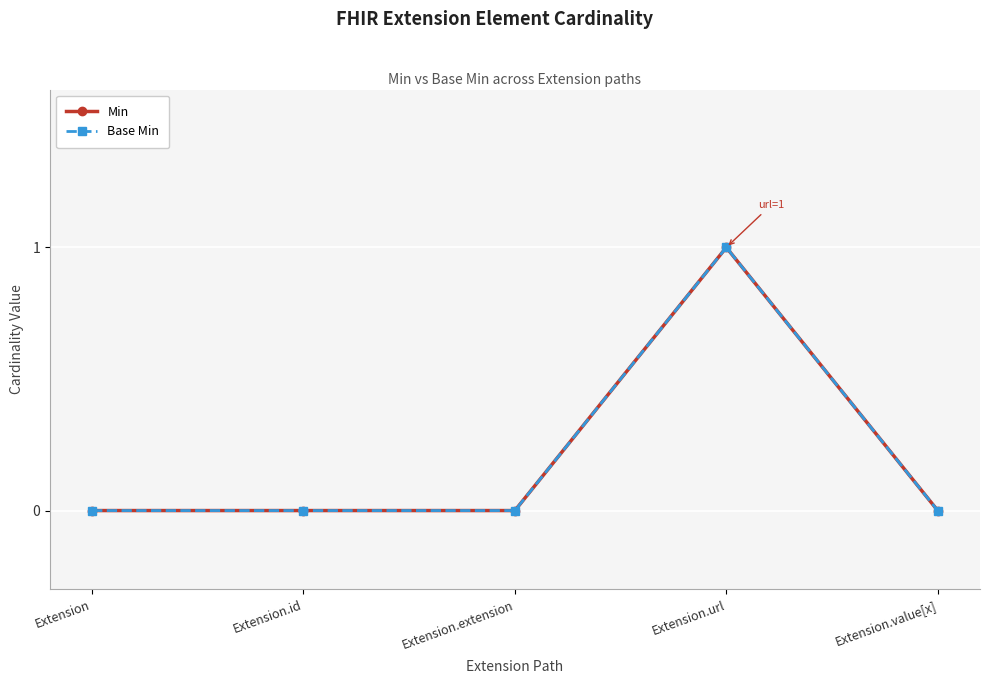

Does the chart have visible grid lines?

Yes